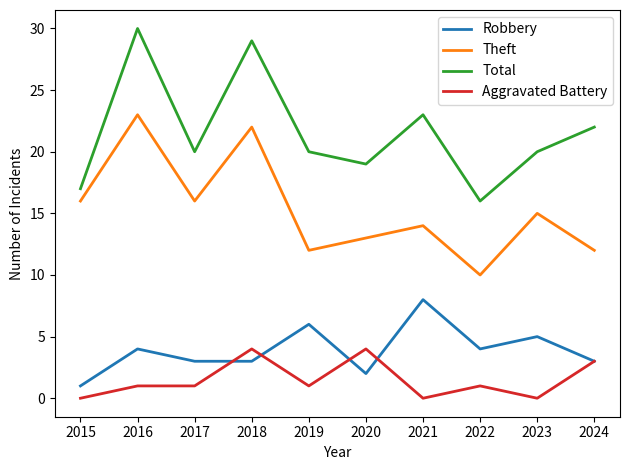

True or false: Total and Theft cross at least once.

False